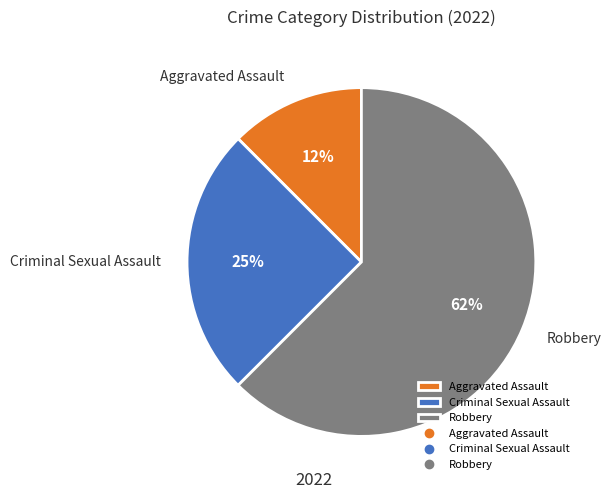

What is the largest slice in the pie chart?

Robbery